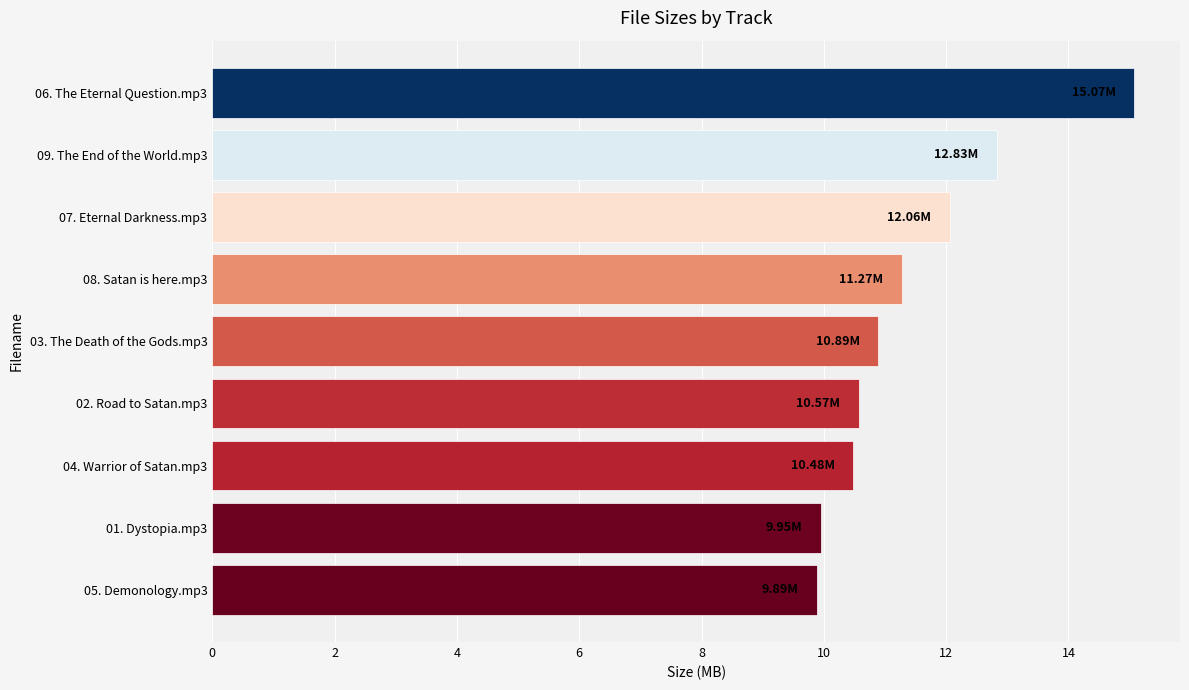

What is the smallest value displayed?

9.9